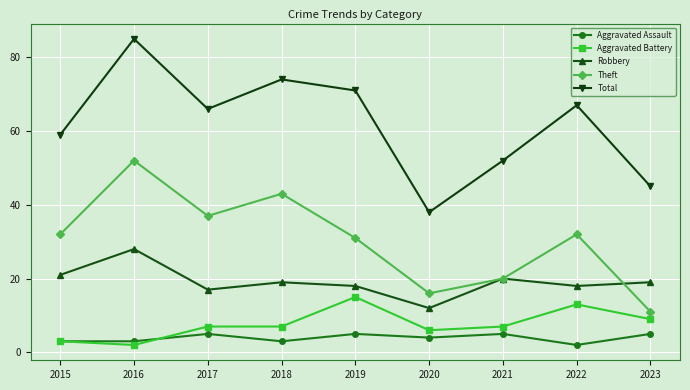

Count the number of data series in this chart.

5